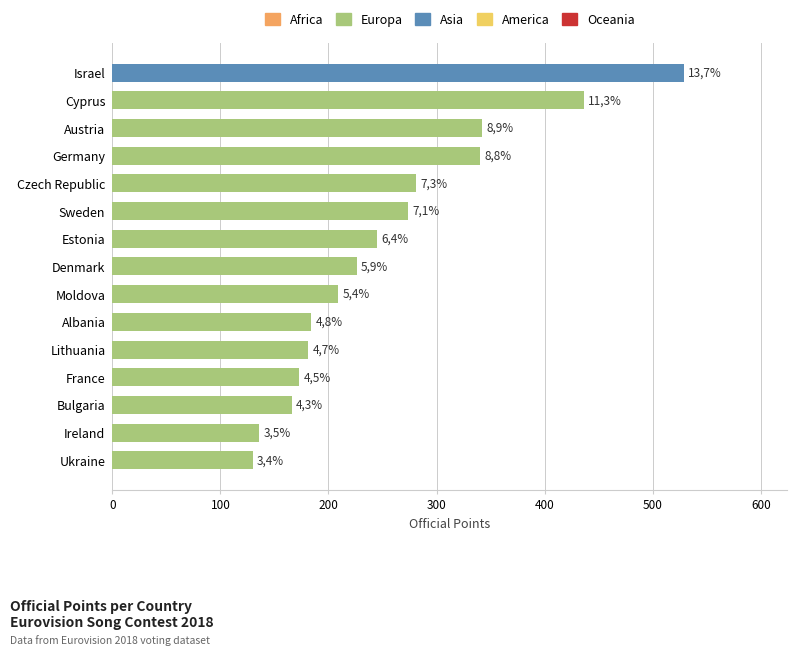

Between Czech Republic and Bulgaria, which is larger?

Czech Republic